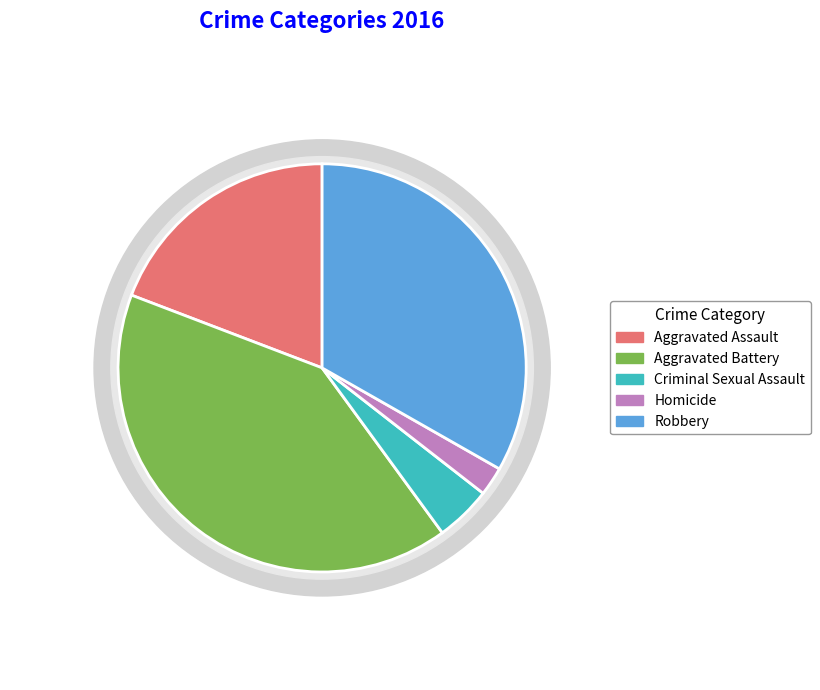

Rank the categories by value from highest to lowest.

Aggravated Battery, Robbery, Aggravated Assault, Criminal Sexual Assault, Homicide